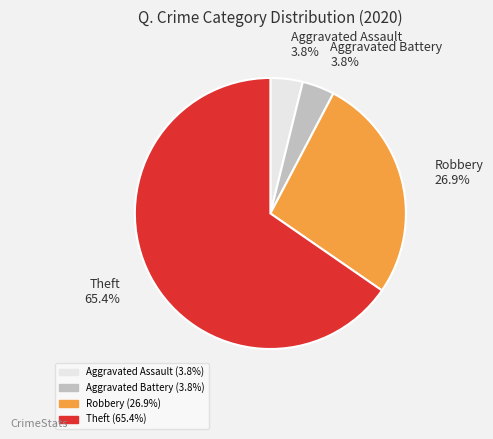

Is Theft the majority of the pie?

Yes